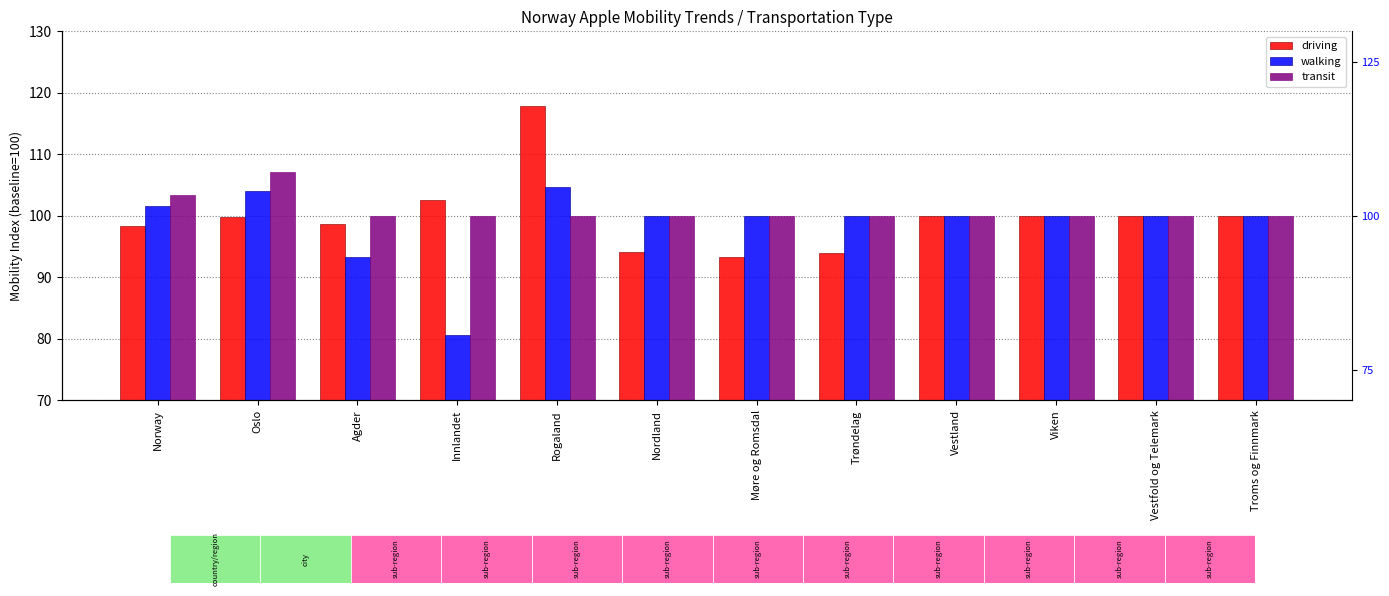

How many values in the driving series are below 100?

6